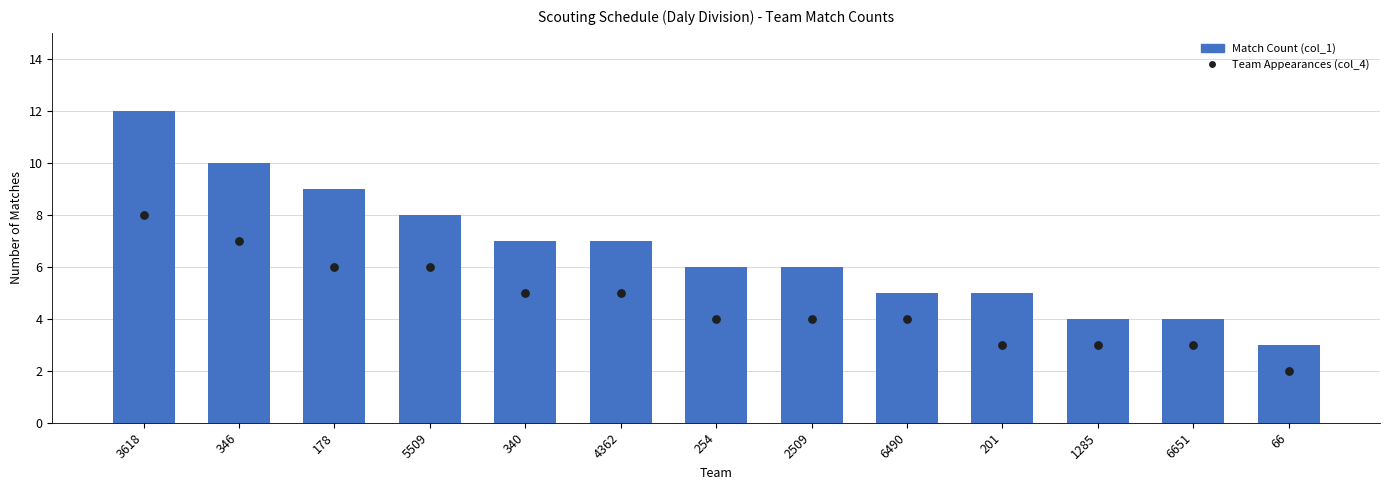

Which series has the widest spread of Y values?

Match Count (col_1)